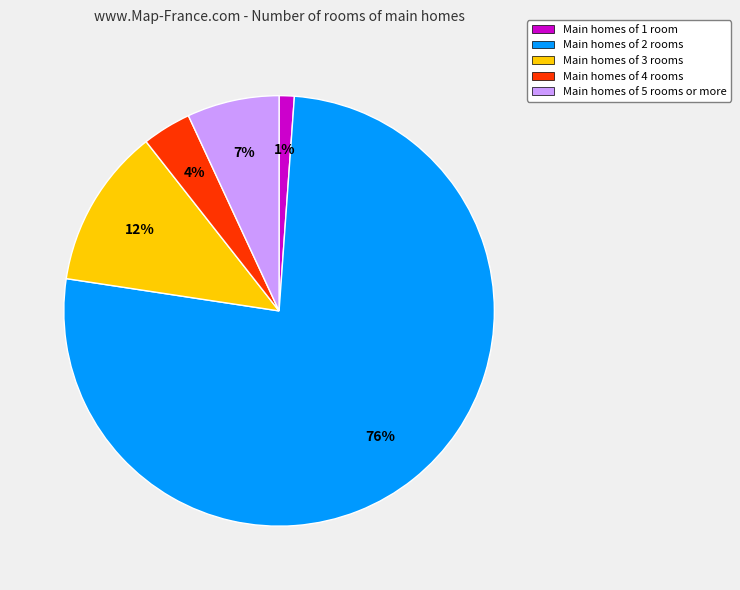

To the nearest percent, what is the average slice percentage?

20%